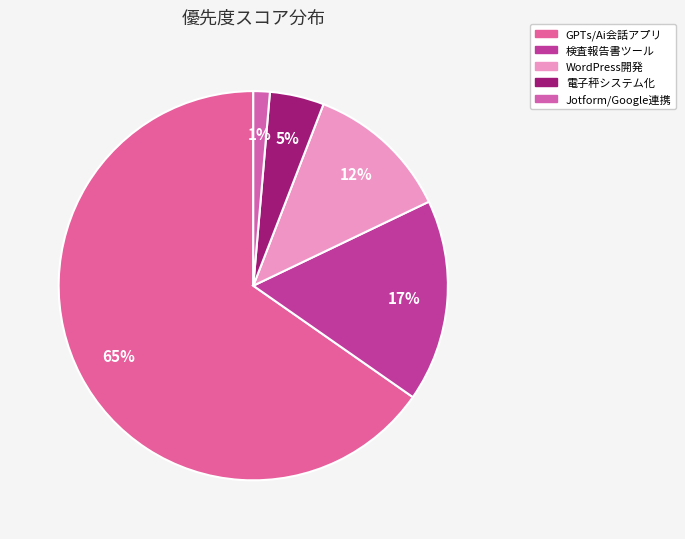

What is the largest slice in the pie chart?

GPTs/Ai会話アプリ